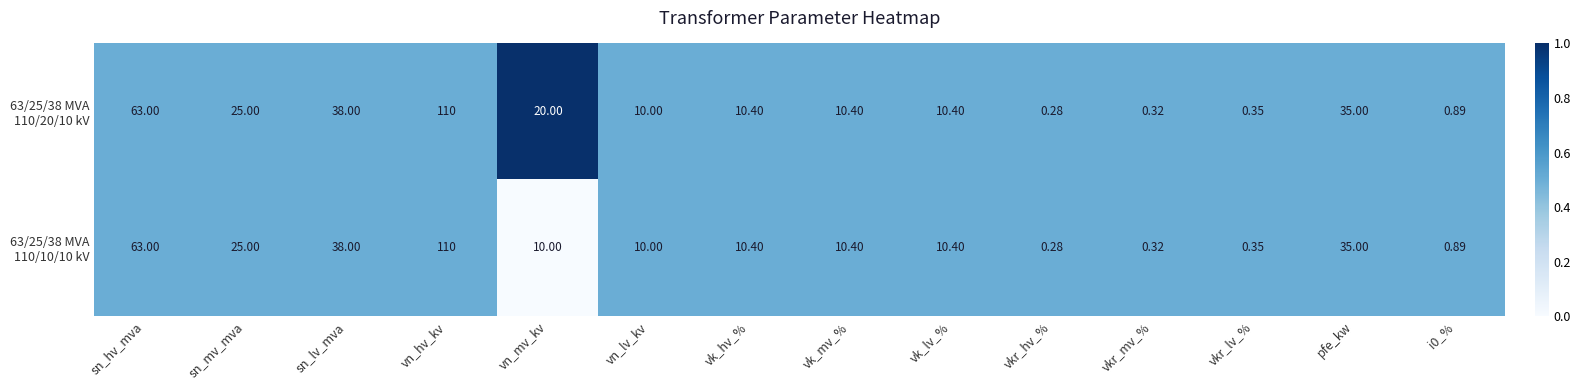

At which category does the chart reach its minimum across all series?

vkr_hv_%